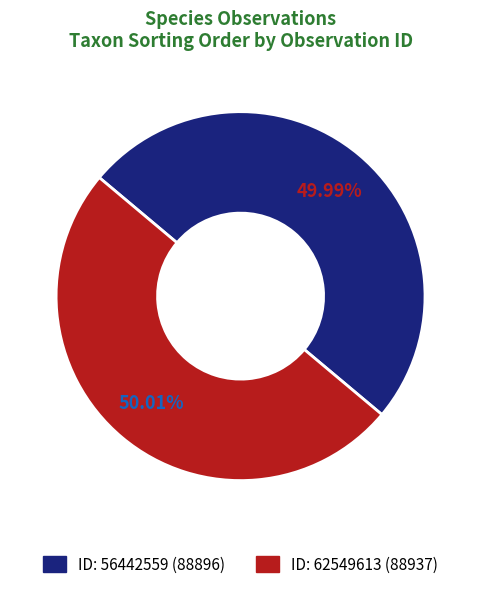

Is there a majority slice in this chart?

Yes